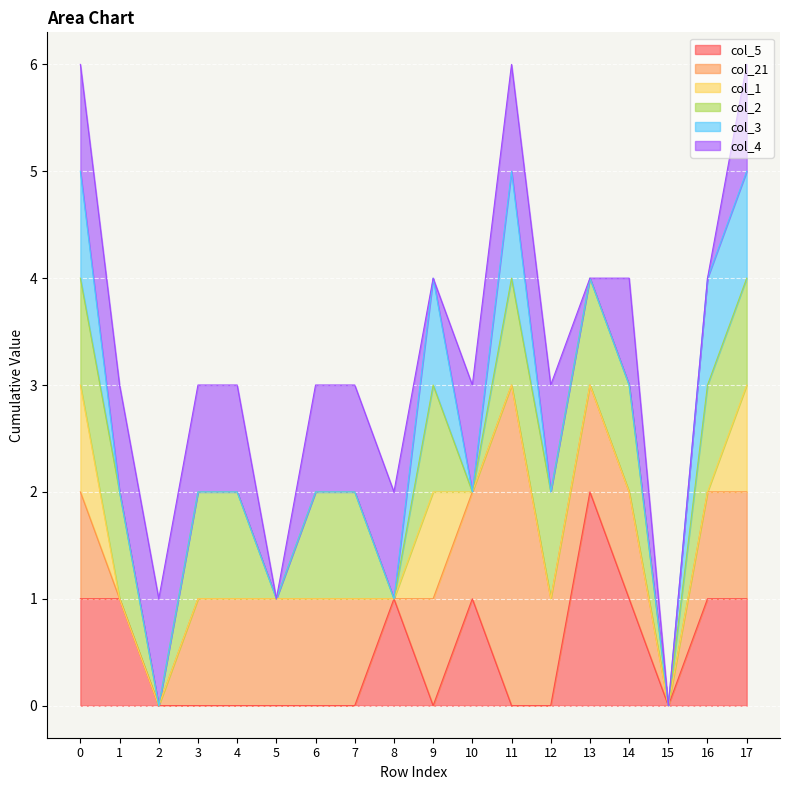

How many series are shown in this chart?

6